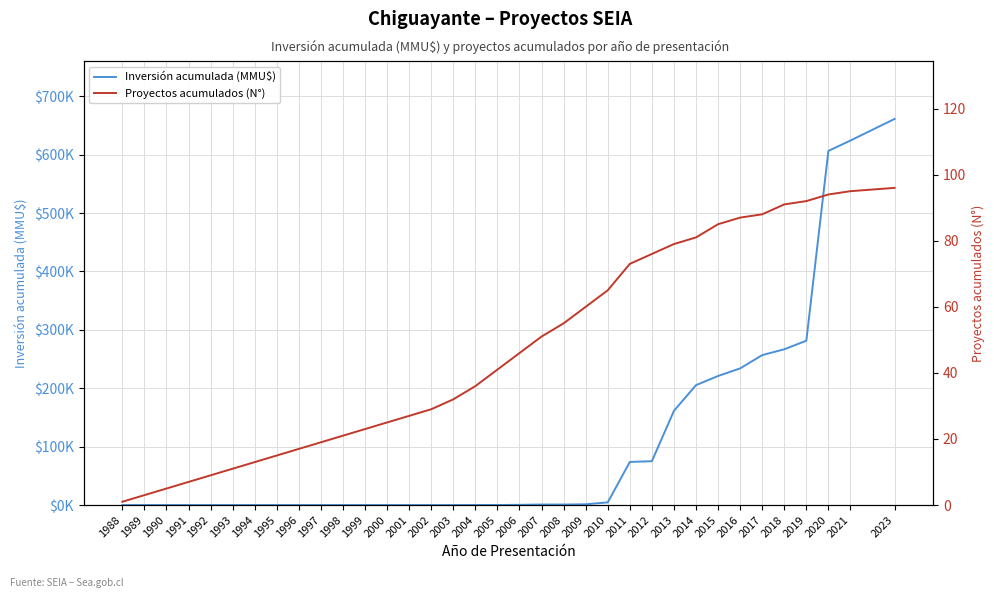

At how many categories does at least one series exceed 459878?

3